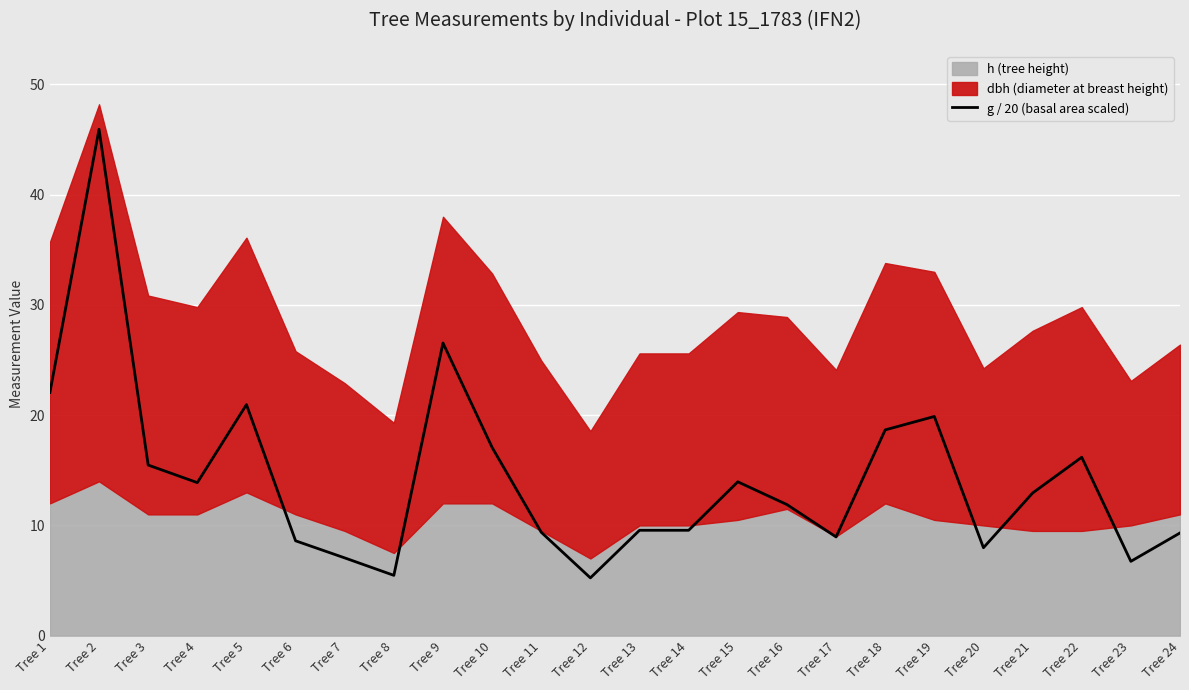

What is the maximum value shown in the chart?

45.9